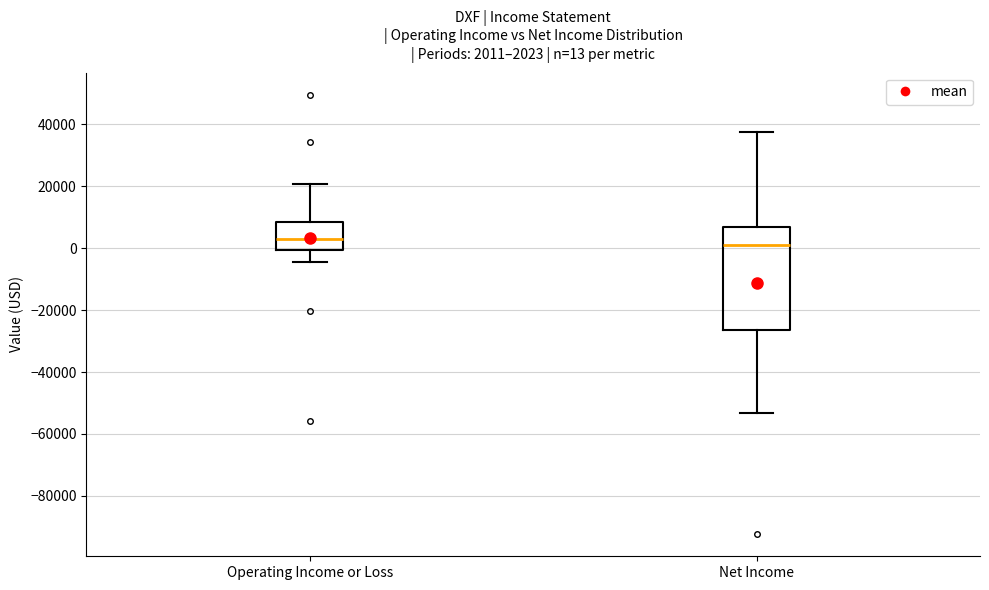

Which box is the tallest, from its lower edge to its upper edge?

Net Income